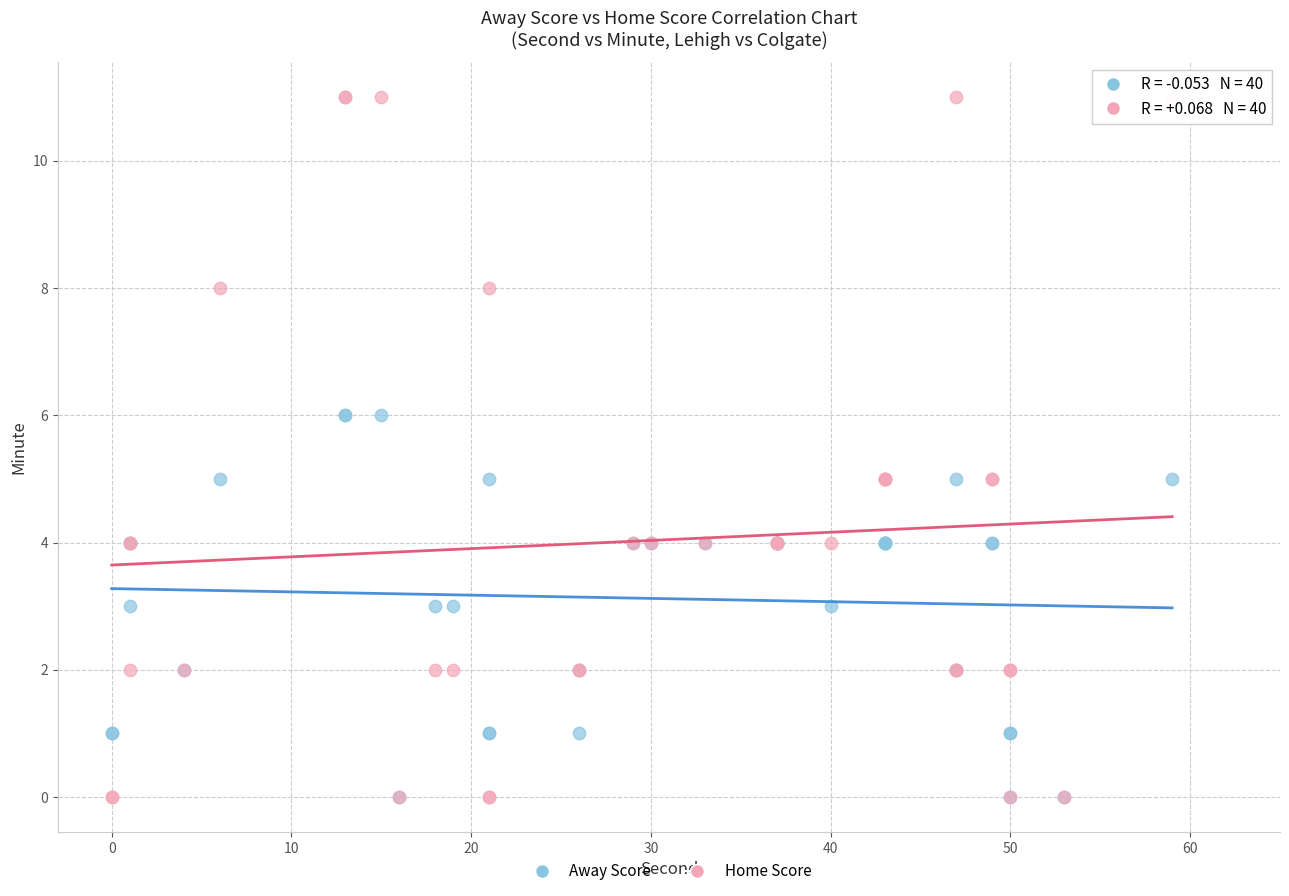

Which series has the widest spread of Y values?

Home Score